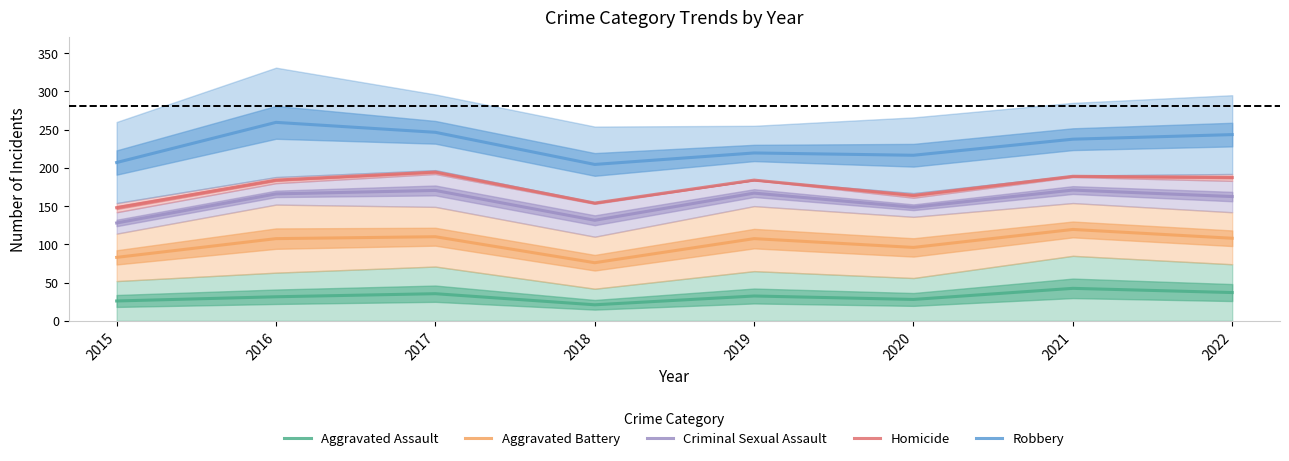

What is the spread (max minus min) of values at 2022?

206.5